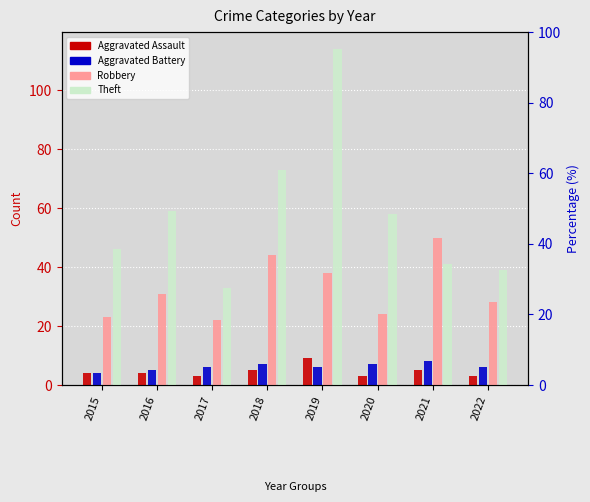

Rank the series by their maximum value, from highest to lowest.

Theft, Robbery, Aggravated Assault, Aggravated Battery